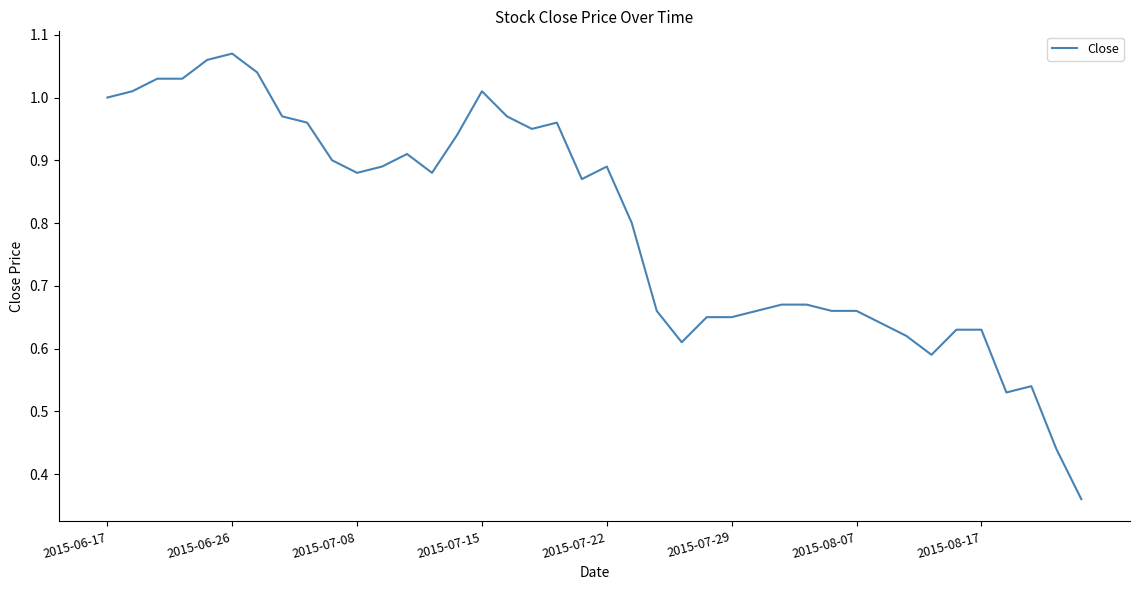

What is the difference between the maximum and minimum values?

0.7